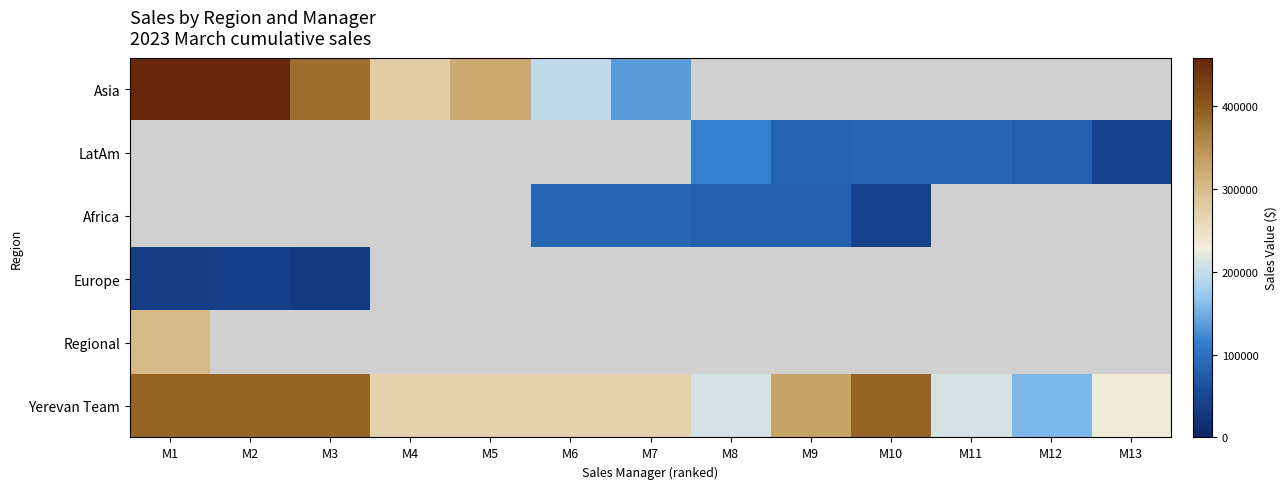

How many values in the Yerevan Team series exceed 270000?

5